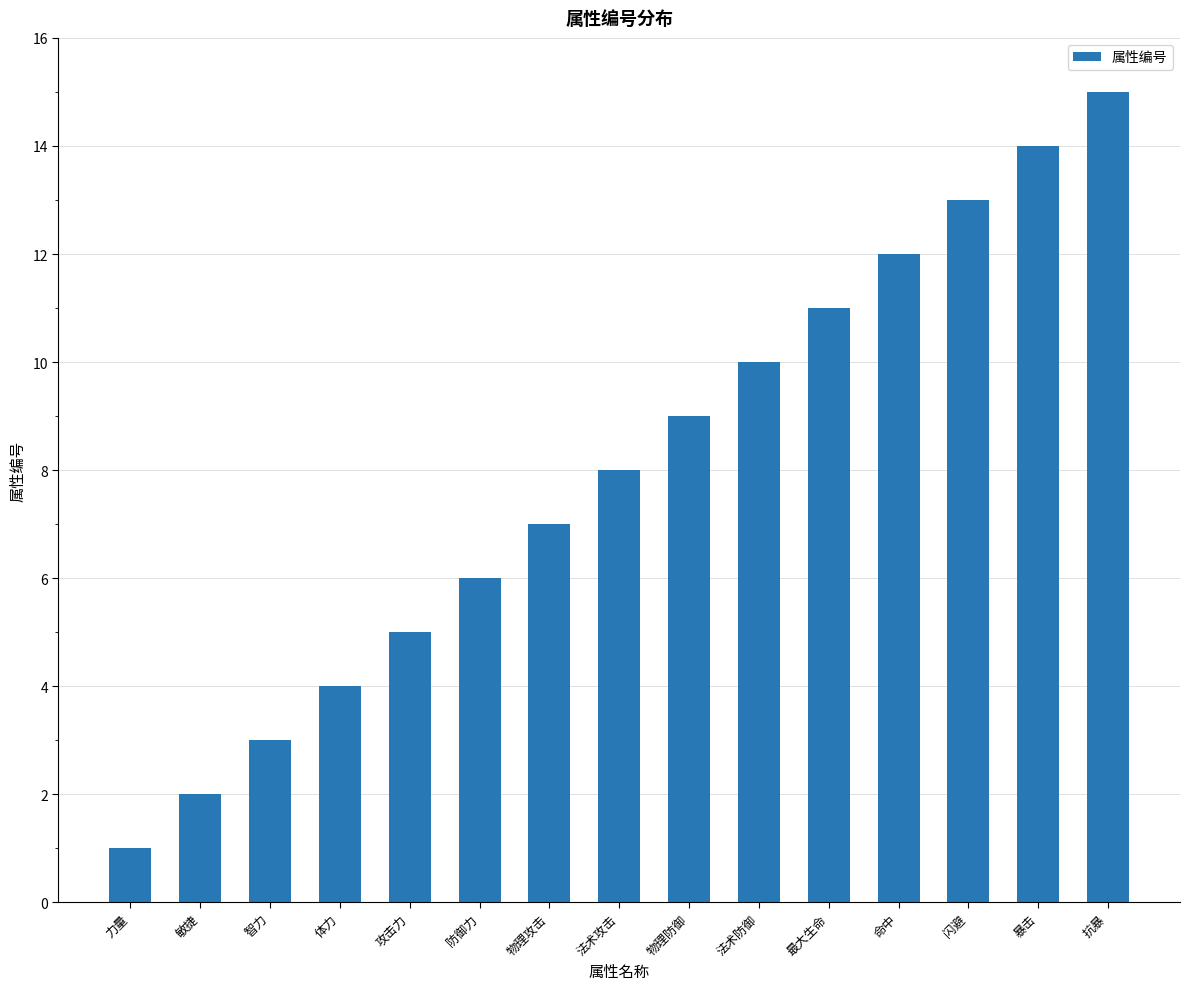

List the labels in order of value, largest first.

抗暴, 暴击, 闪避, 命中, 最大生命, 法术防御, 物理防御, 法术攻击, 物理攻击, 防御力, 攻击力, 体力, 智力, 敏捷, 力量